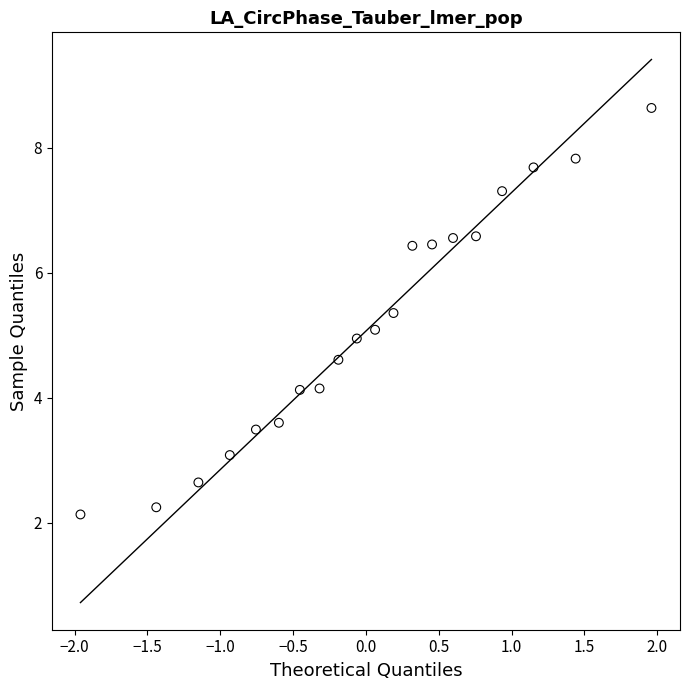

What is the range of Y values (max minus min)?

6.5